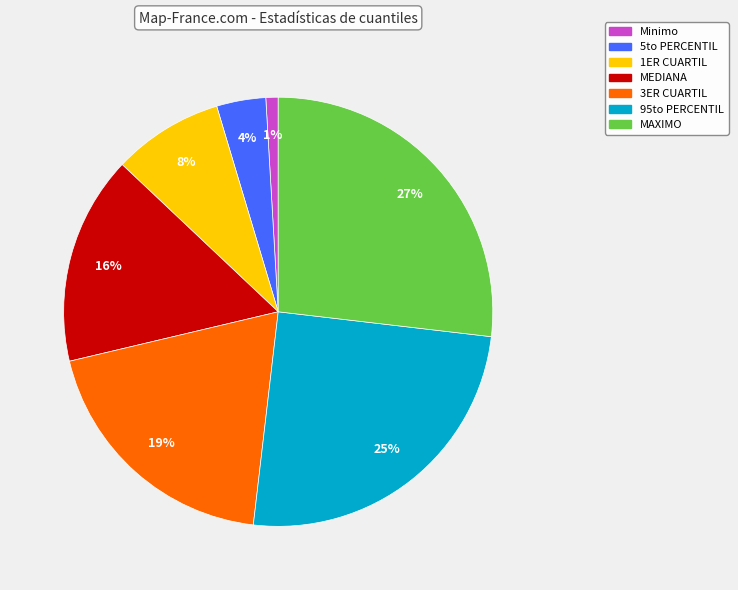

Between MEDIANA and Minimo, which is larger?

MEDIANA